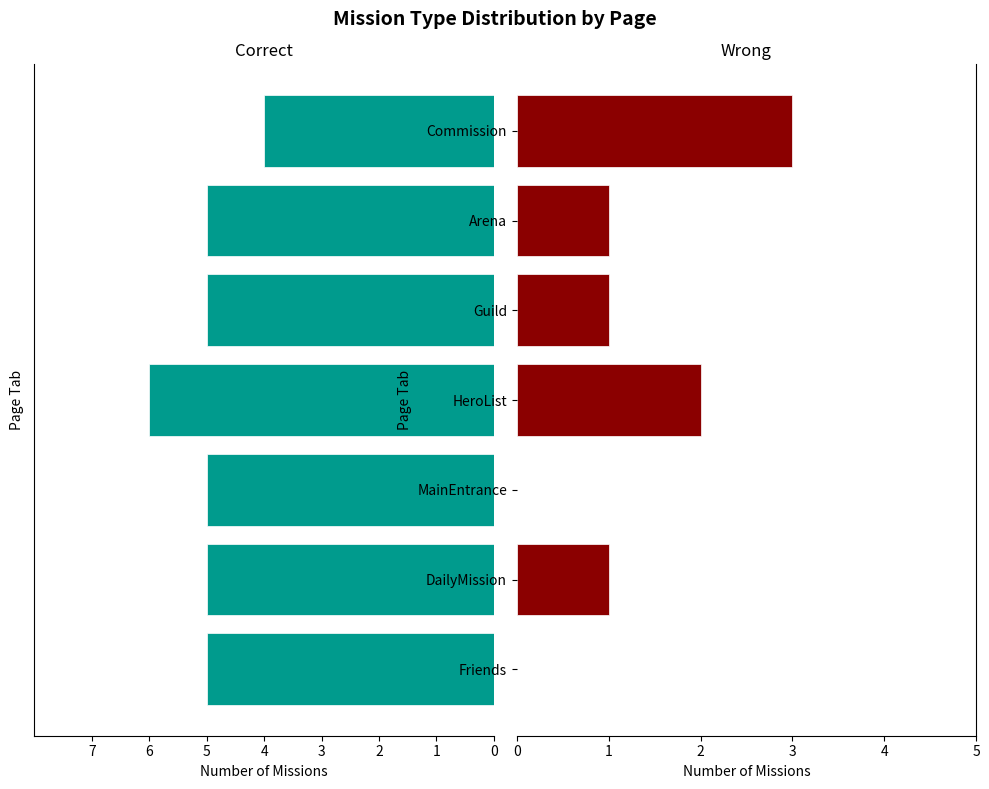

How many data points in Wrong are above 1?

2